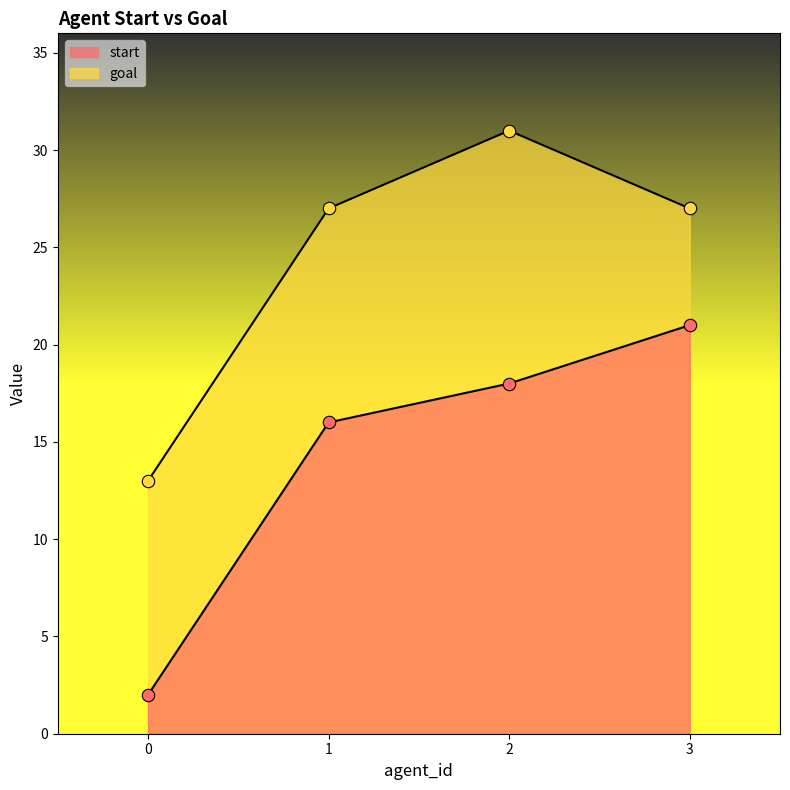

What are all the series names shown in the legend?

start, goal